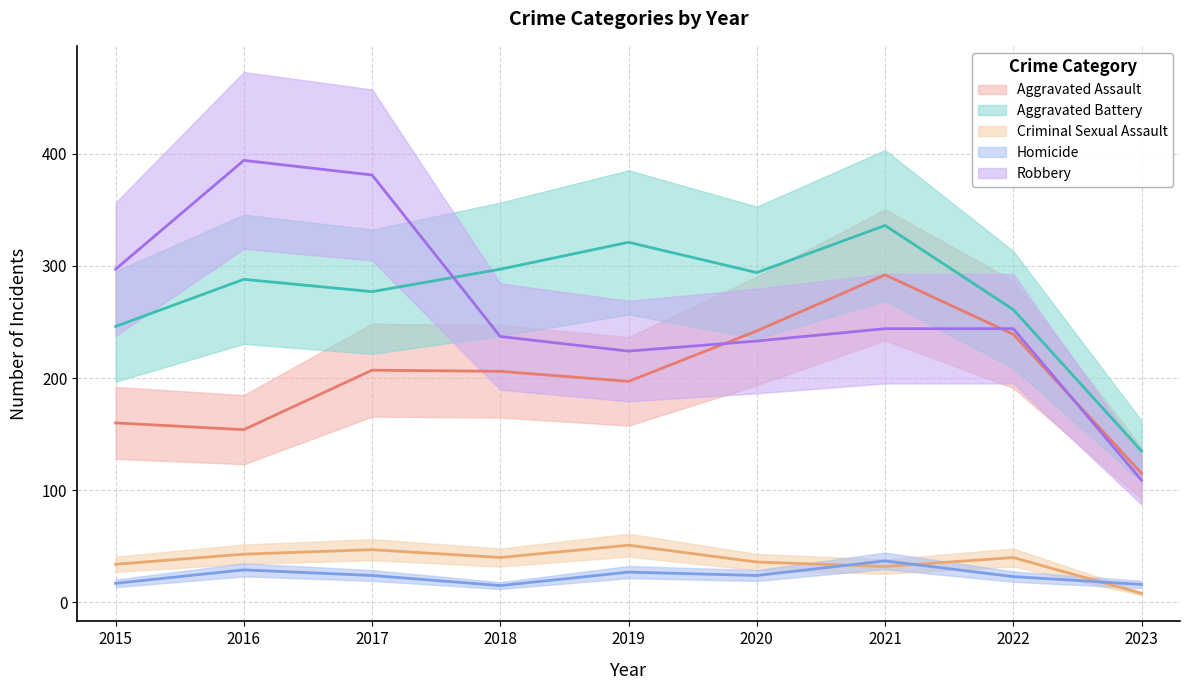

How many interior local valleys does the Aggravated Battery series have?

2